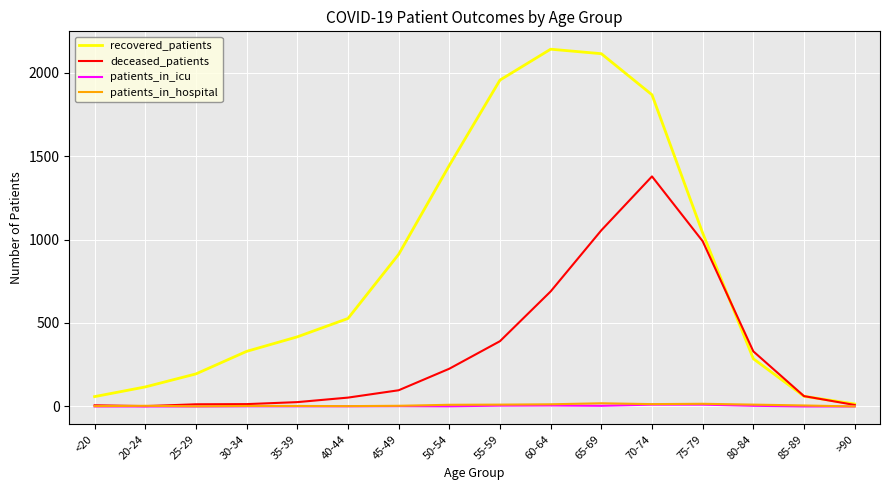

The deceased_patients series shows 689 at 60-64. True or false?

True